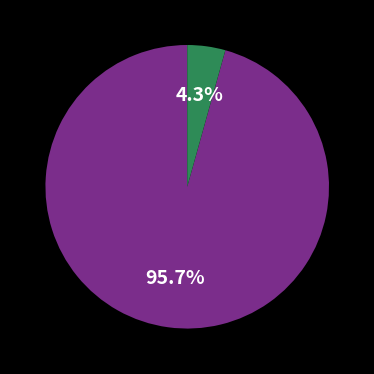

Is there a majority slice in this chart?

Yes